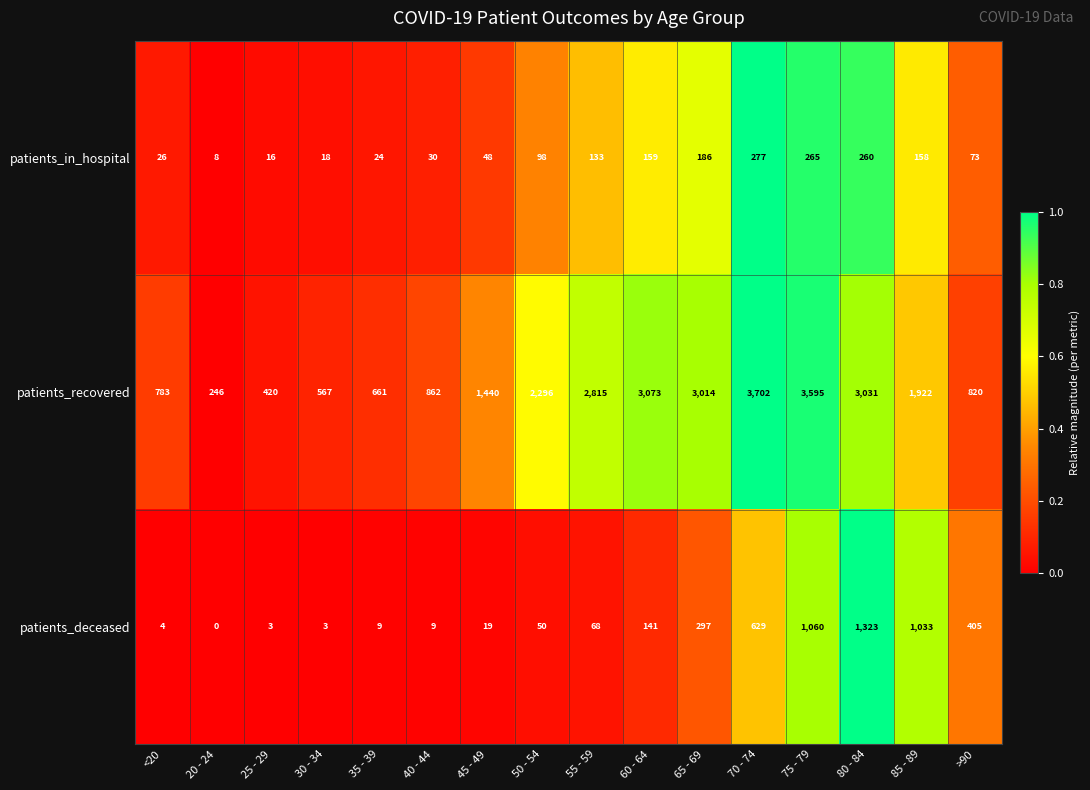

The value of patients_in_hospital at 35 - 39 is 24. True or false?

True